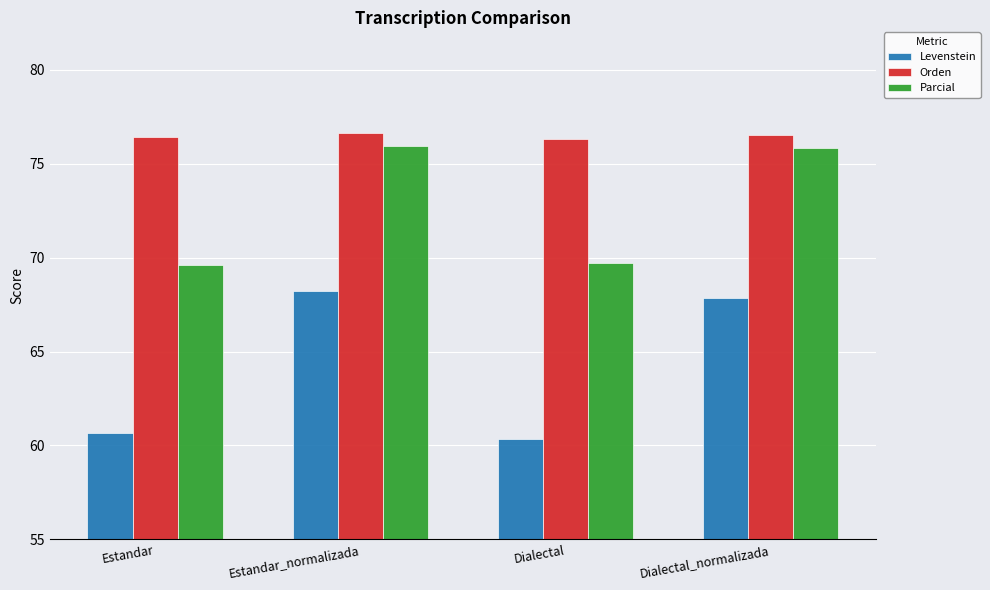

Which series has the largest total across all categories?

Orden